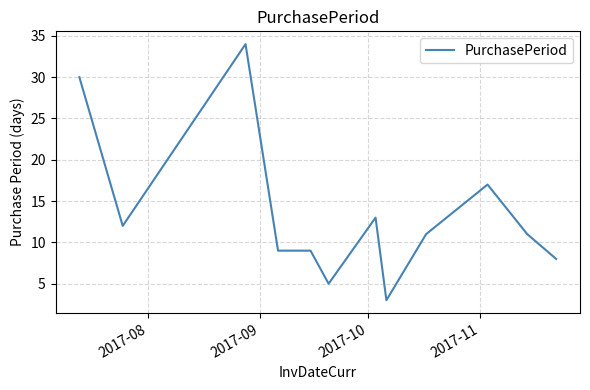

What is the smallest value displayed?

3